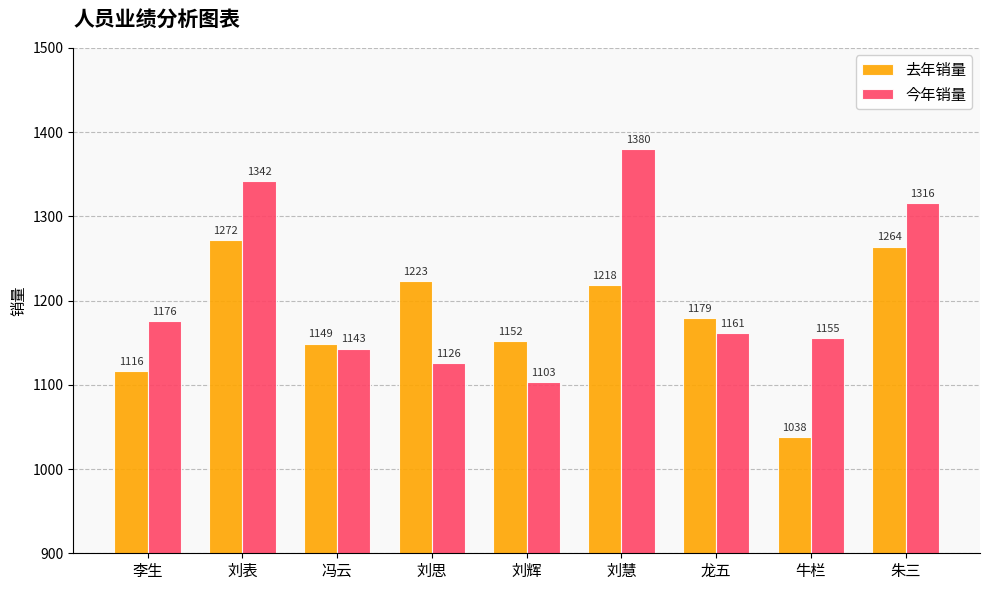

At which category is the sum across all series the highest?

刘表